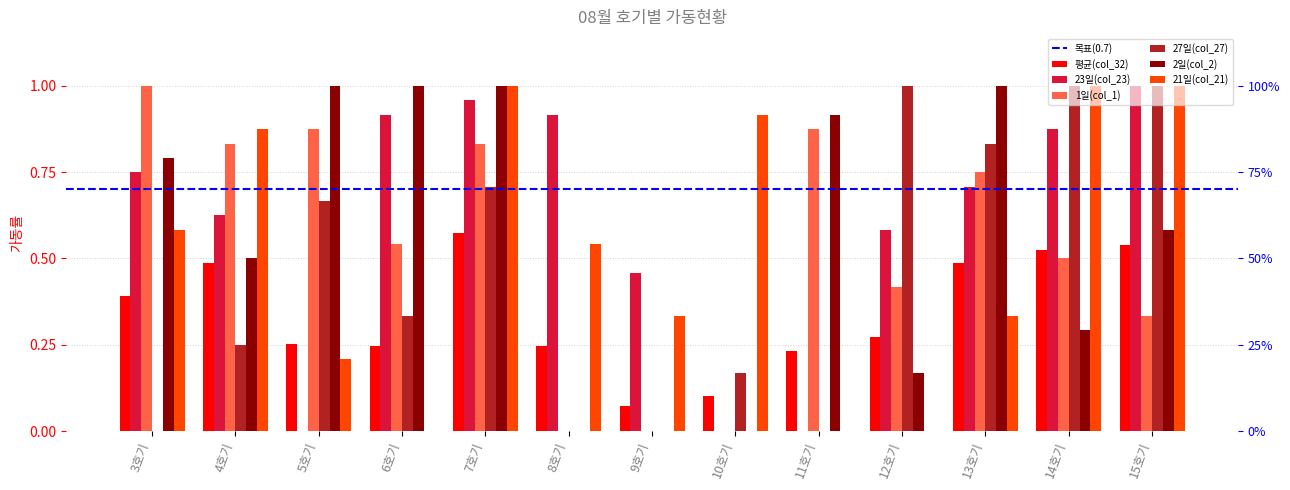

What is the average value of the 2일(col_2) series?

0.6